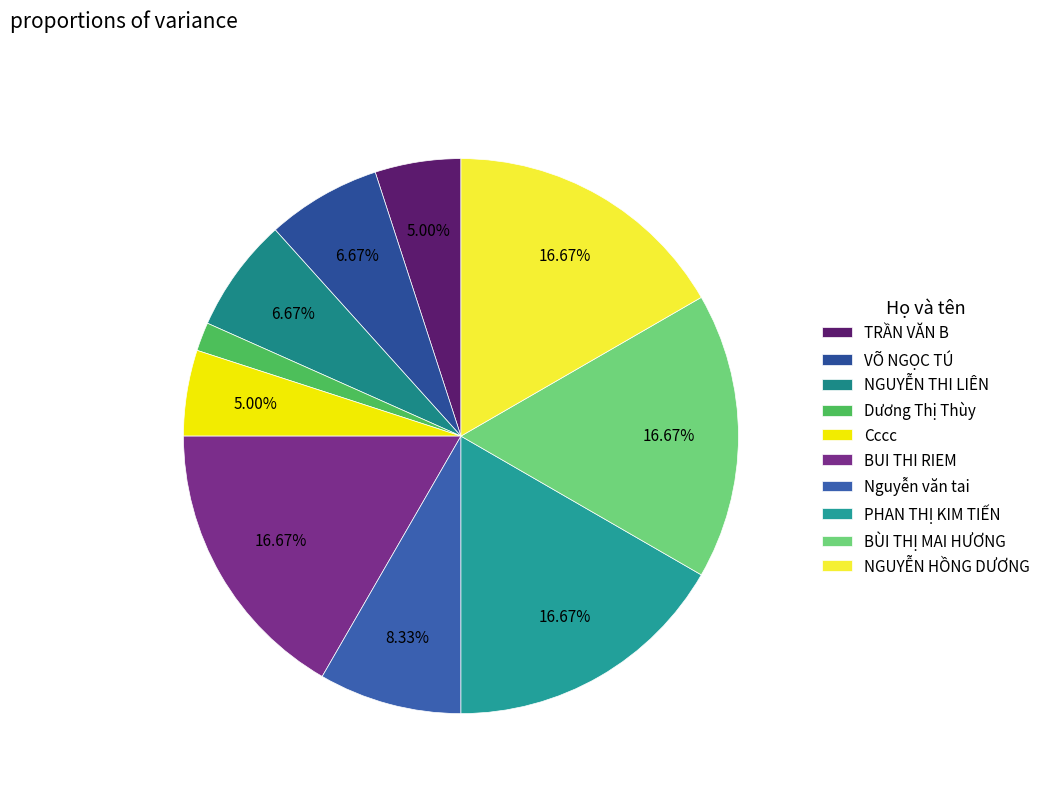

To the nearest percent, what is the combined percentage of TRẦN VĂN B and VÕ NGỌC TÚ?

12%